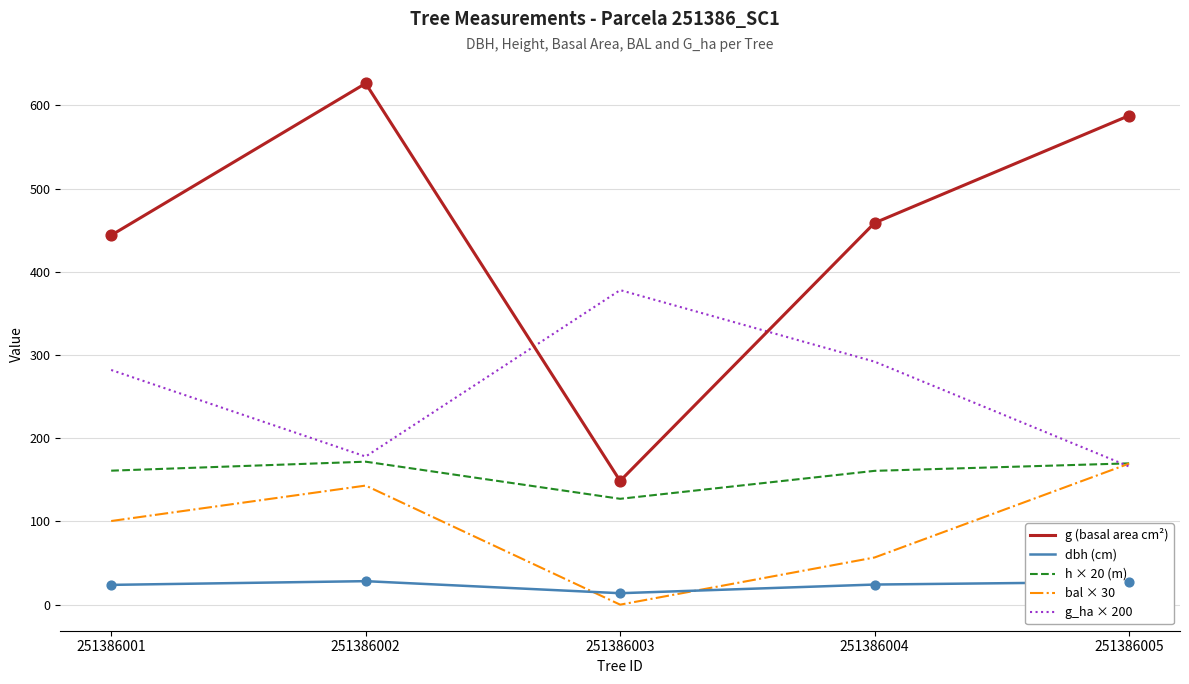

Which series has the largest range (max minus min)?

g (basal area cm²)